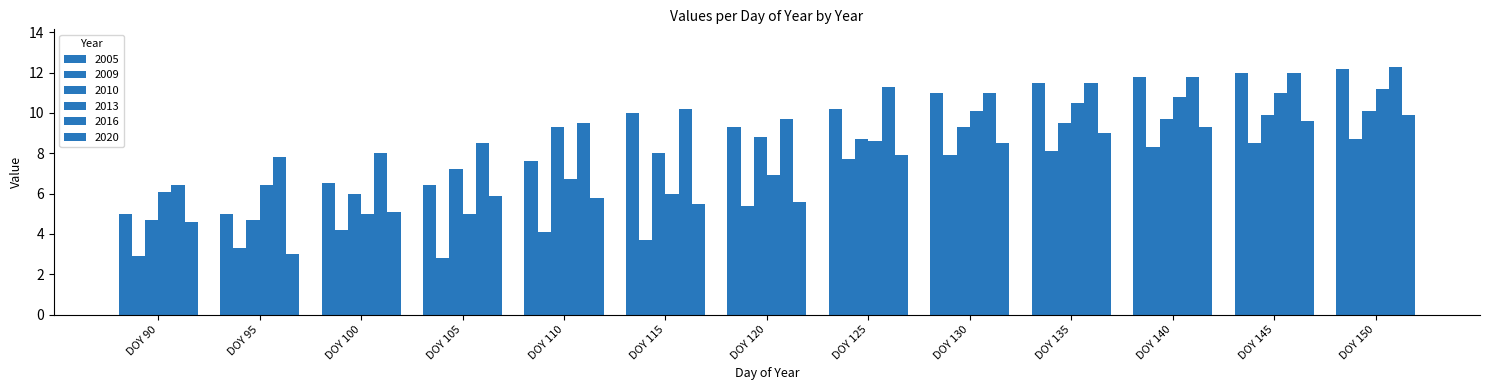

What is the smallest value displayed?

2.8